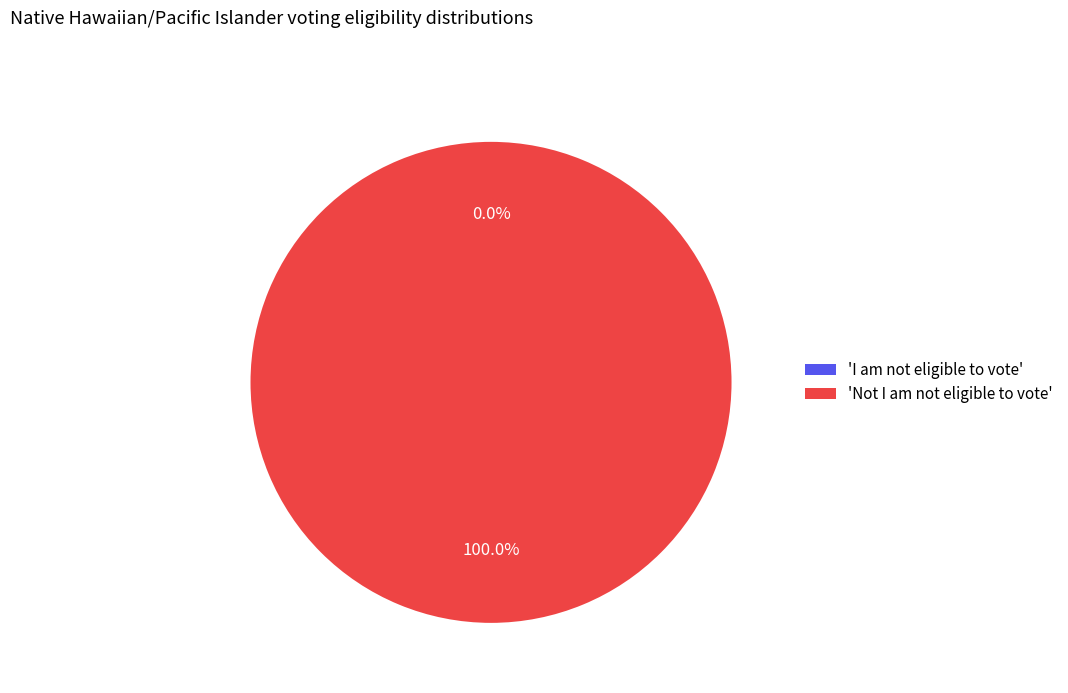

How many slices are in this pie chart?

2